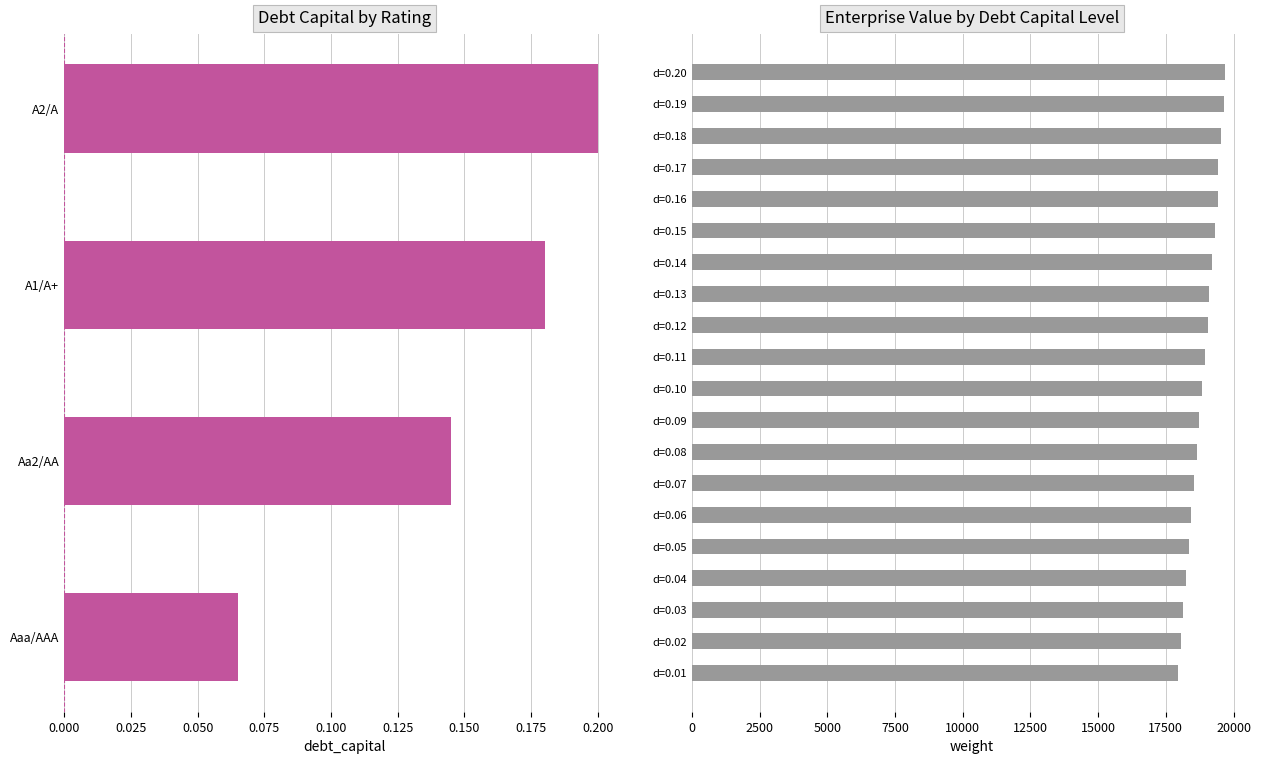

What is the total value across all series at 15?

39856.1